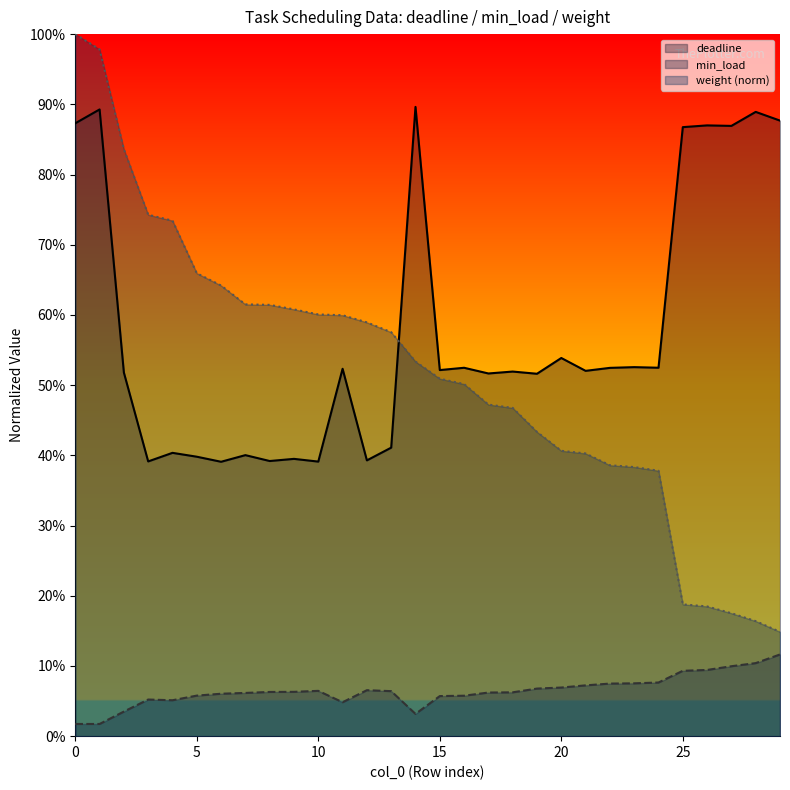

Count the number of categories in the chart.

30